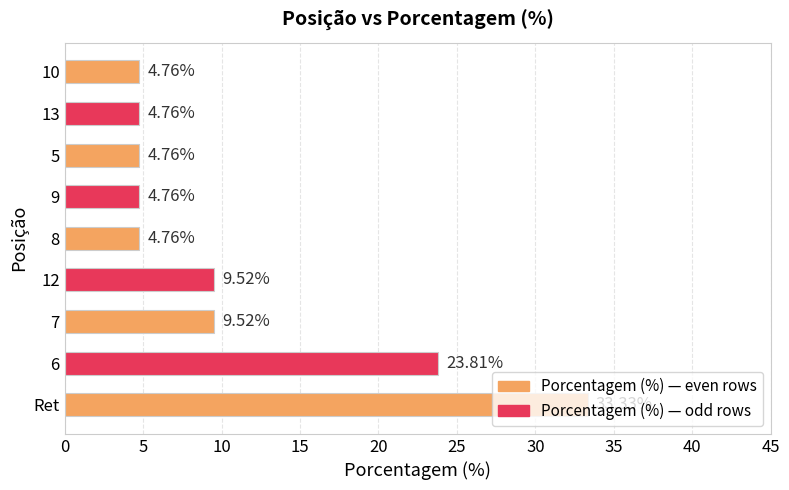

Which category has the highest value across all series?

Ret